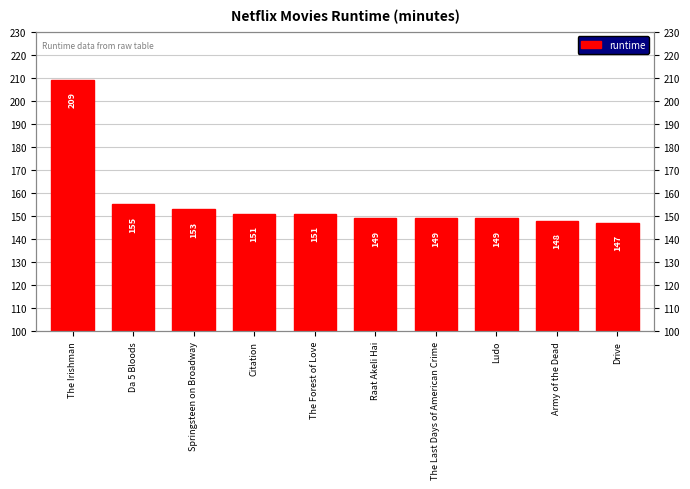

Rank the categories by value from lowest to highest.

Drive, Army of the Dead, Raat Akeli Hai, The Last Days of American Crime, Ludo, Citation, The Forest of Love, Springsteen on Broadway, Da 5 Bloods, The Irishman